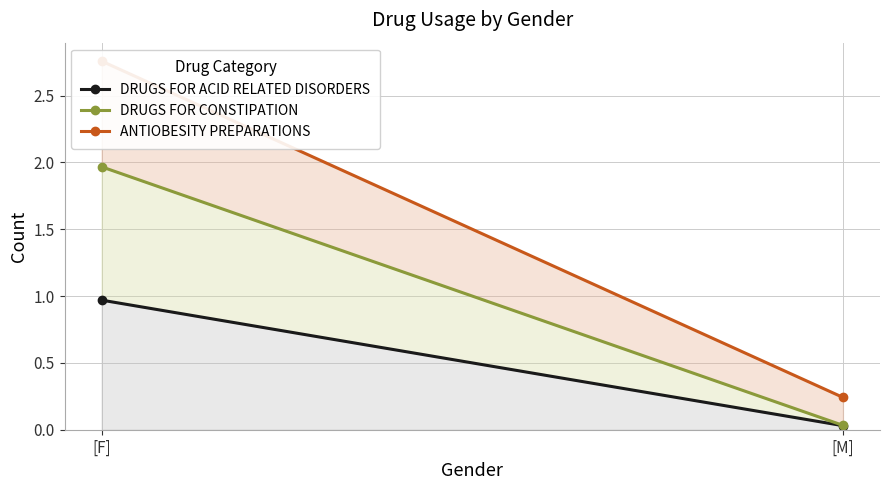

What is the total value across all series at [M]?

0.3